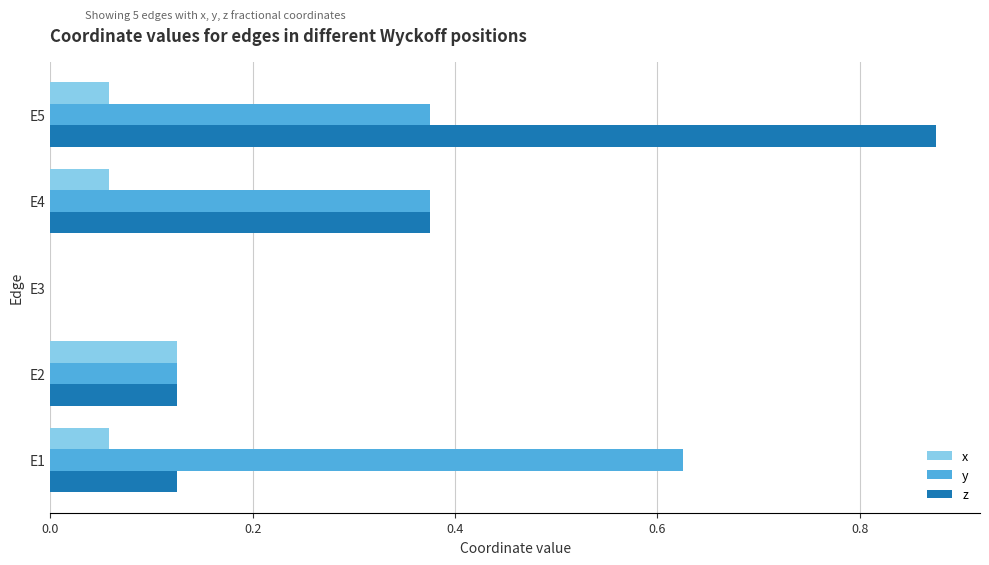

What is the total value across all series at E1?

0.8